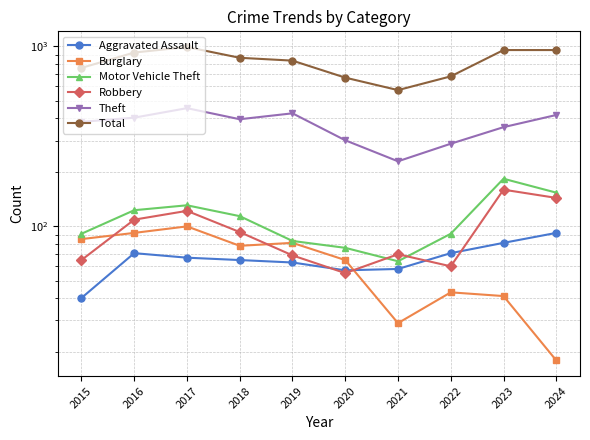

Which series changed the most between 2016 and 2022?

Total